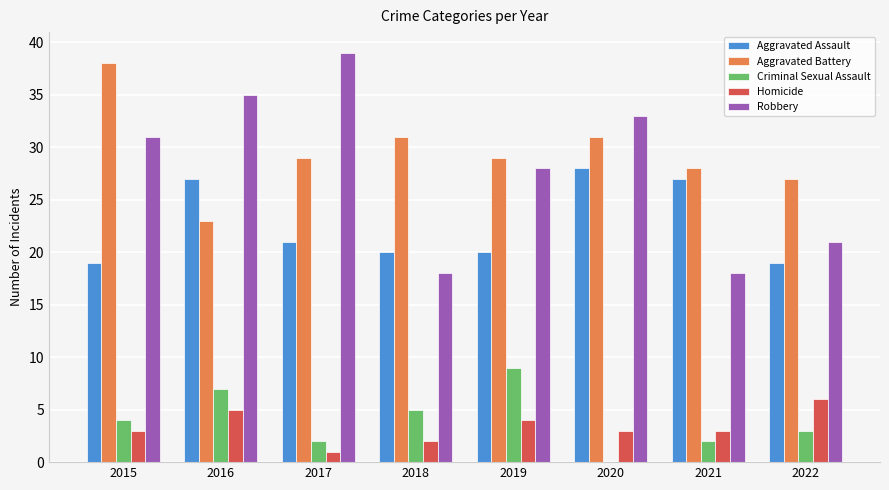

How many positive values does the Criminal Sexual Assault series have?

7